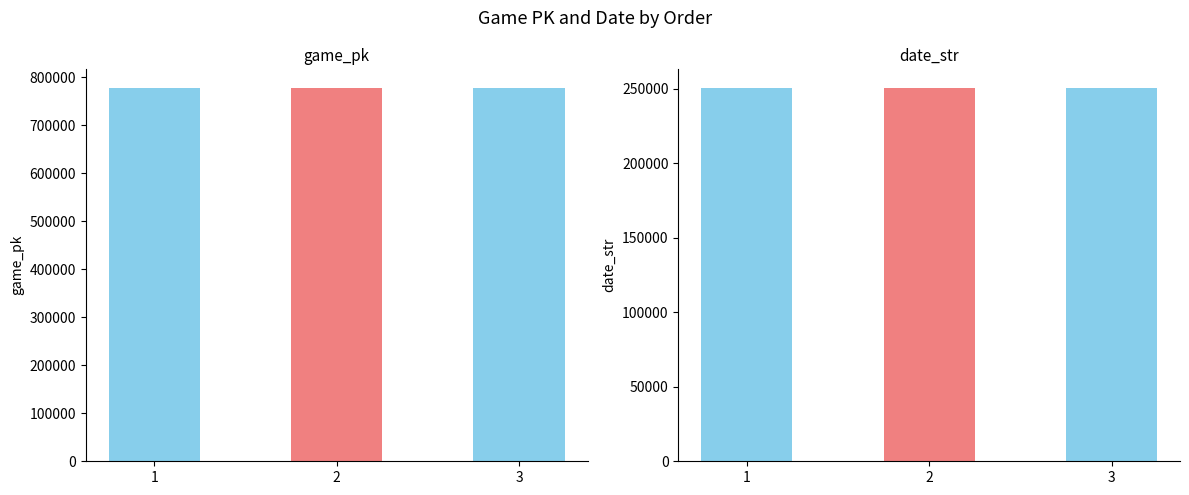

How many game_pk values are between 777789 and 777919?

3